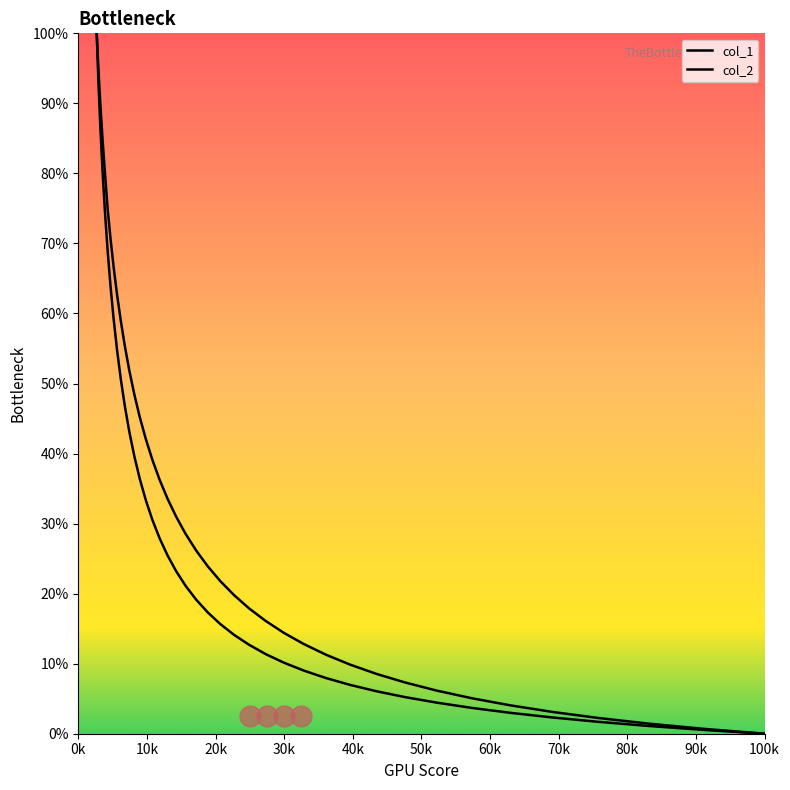

How many categories are shown in the chart?

40